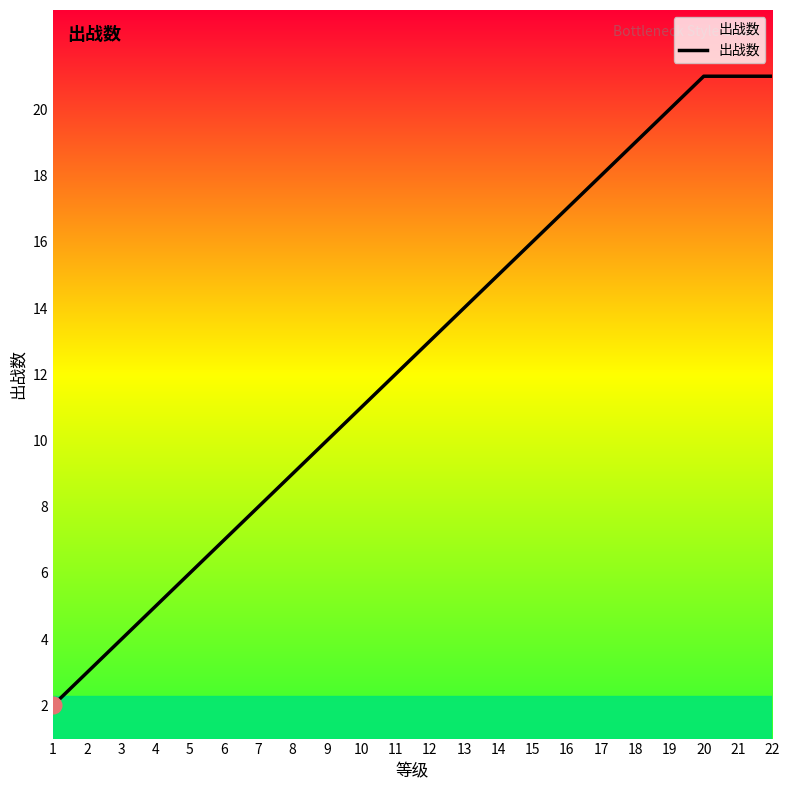

What is the change in value from 4 to 10?

+6